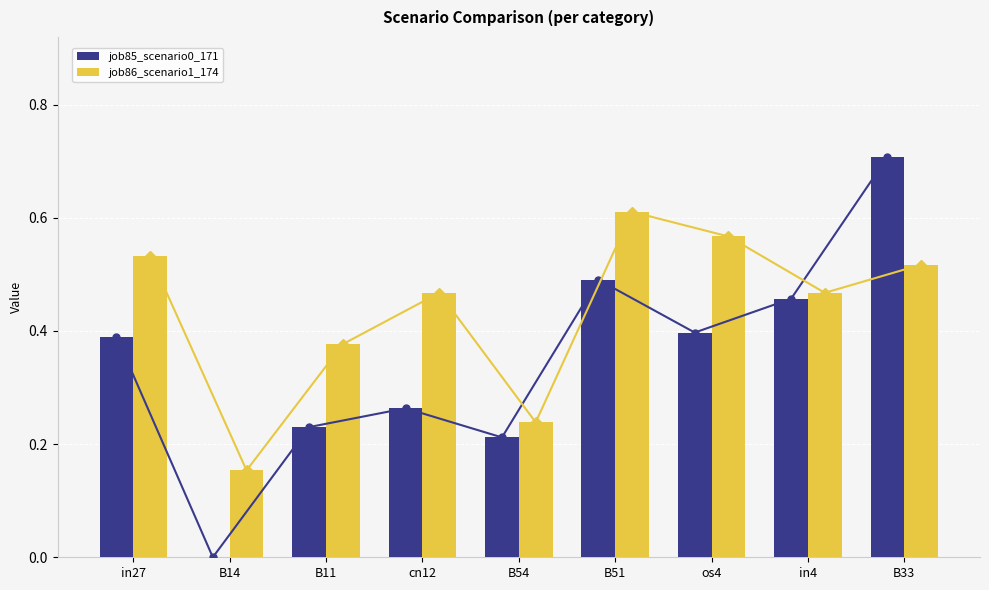

How many job86_scenario1_174 values are between 0 and 1?

9